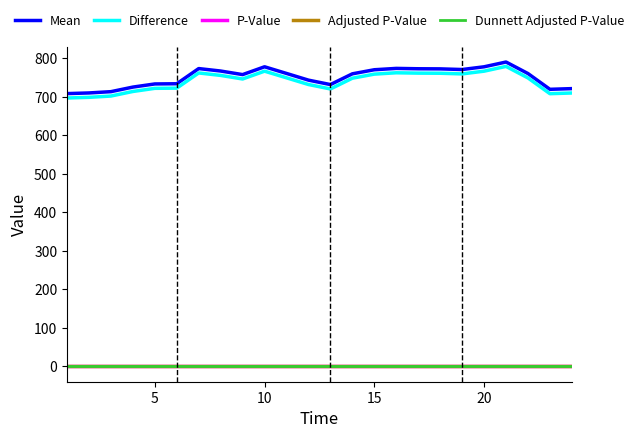

True or false: Mean and Adjusted P-Value cross at least once.

False